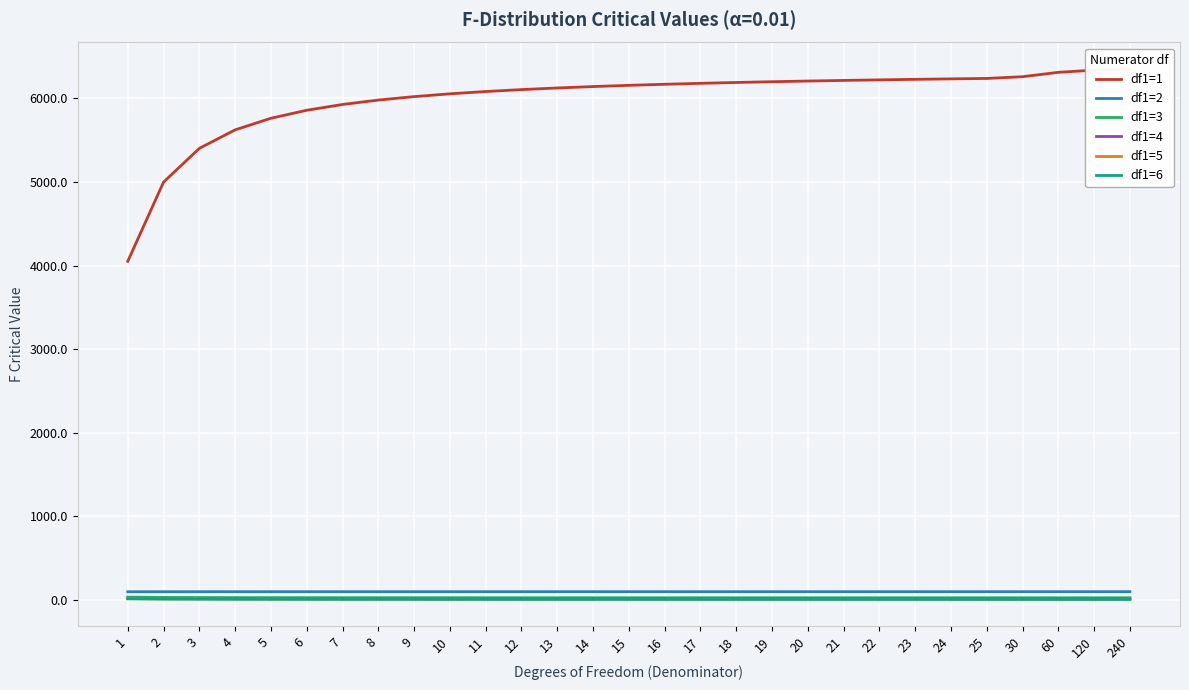

How many values in the df1=1 series are below 6157?

14